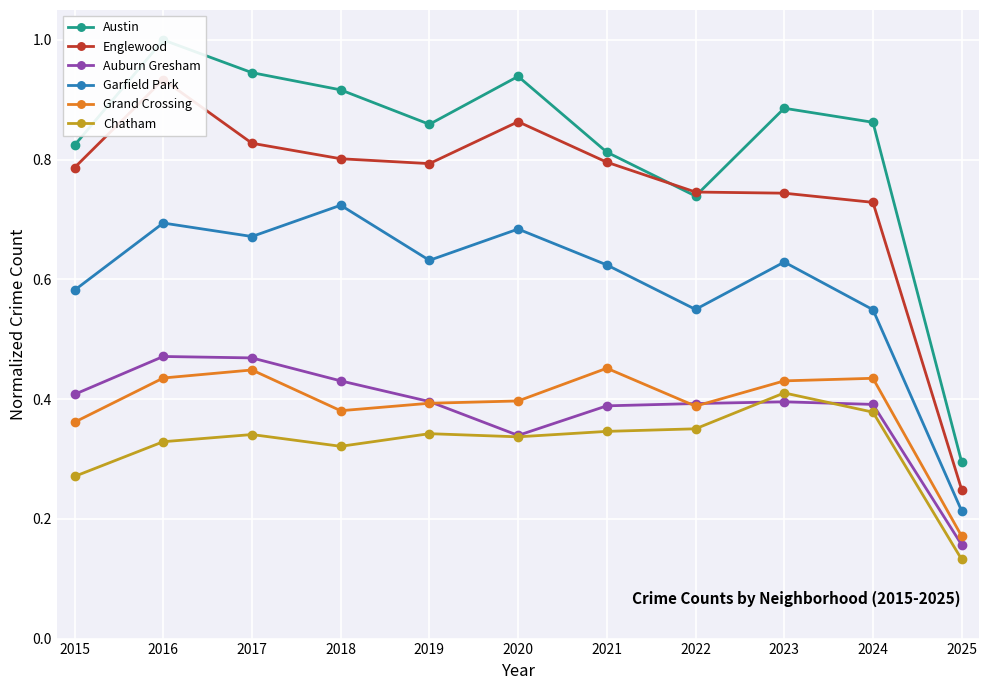

What is the average value of the Auburn Gresham series?

0.4